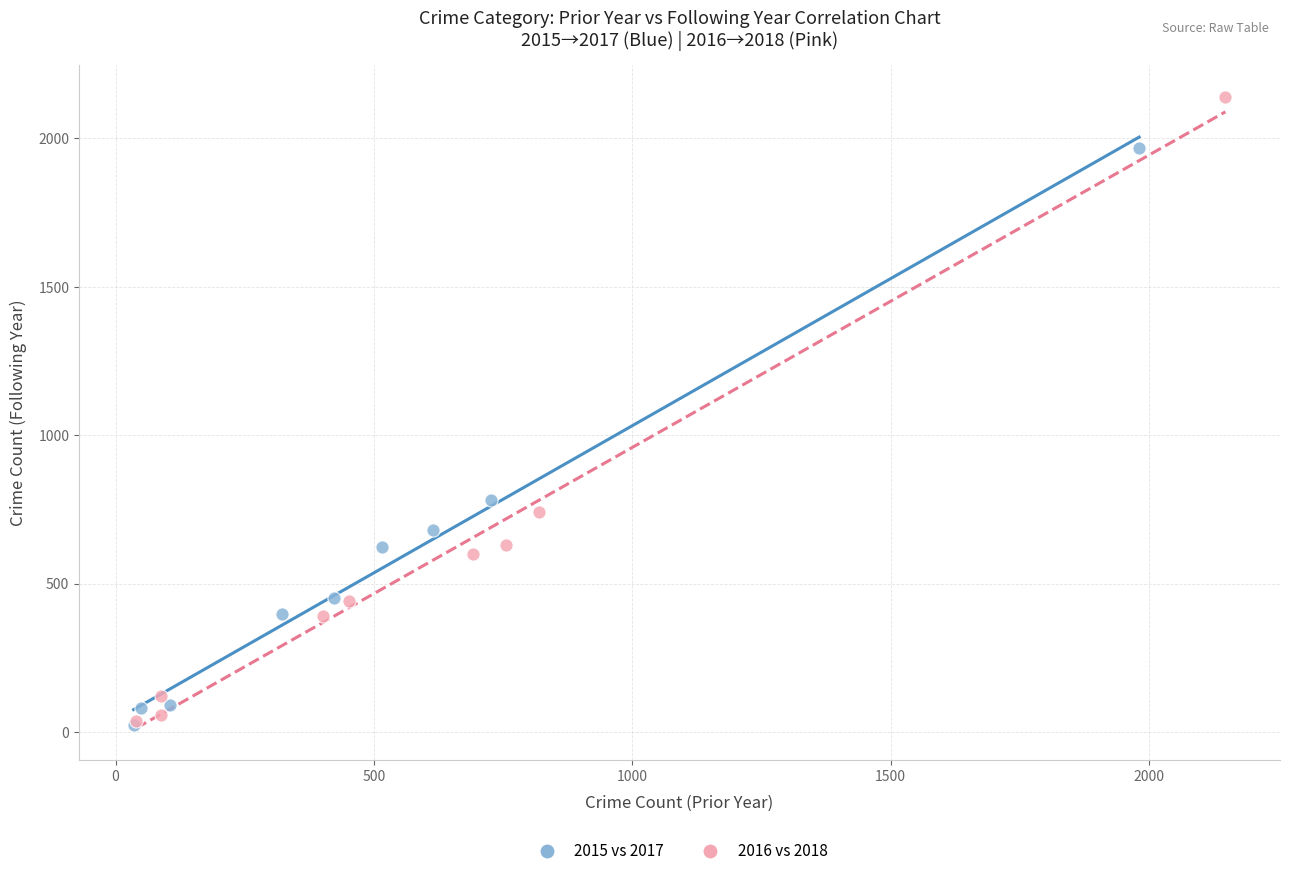

Which series reaches the maximum Y coordinate?

2016 vs 2018